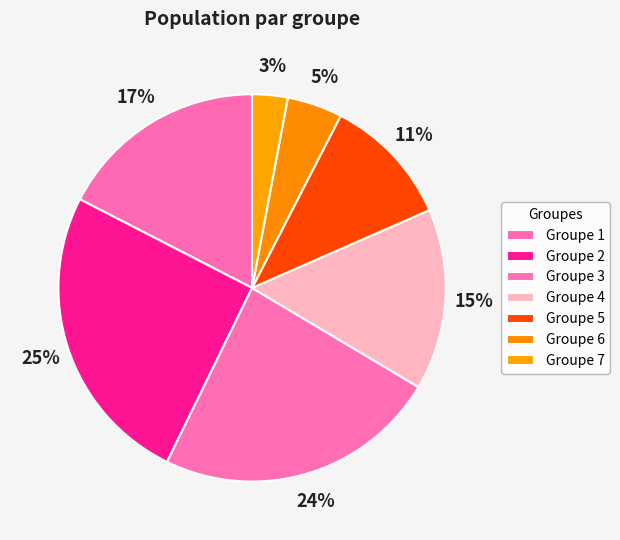

Rank the categories by value from lowest to highest.

7, 6, 5, 4, 1, 3, 2